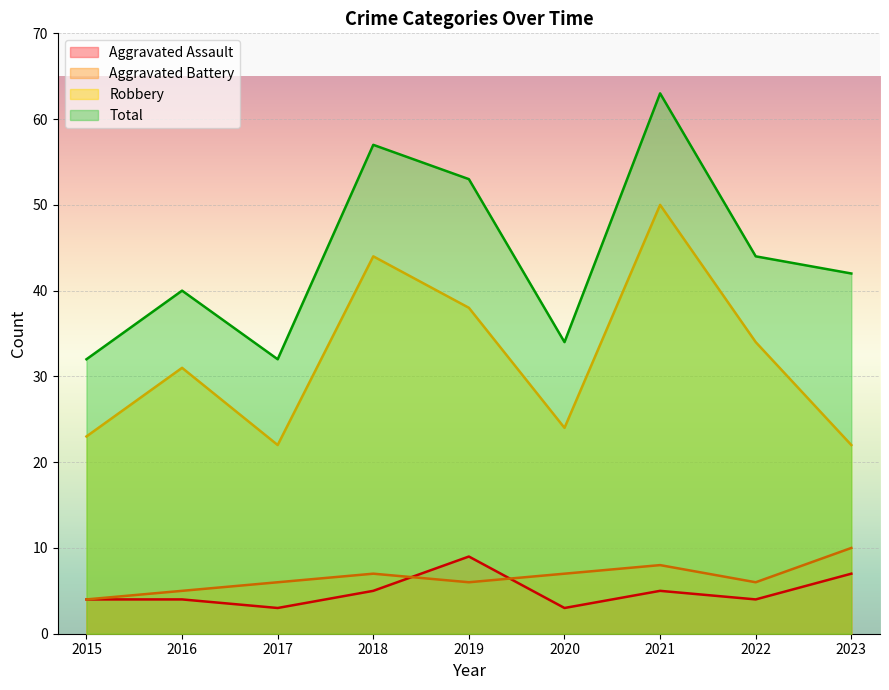

How many distinct data groups are displayed?

4